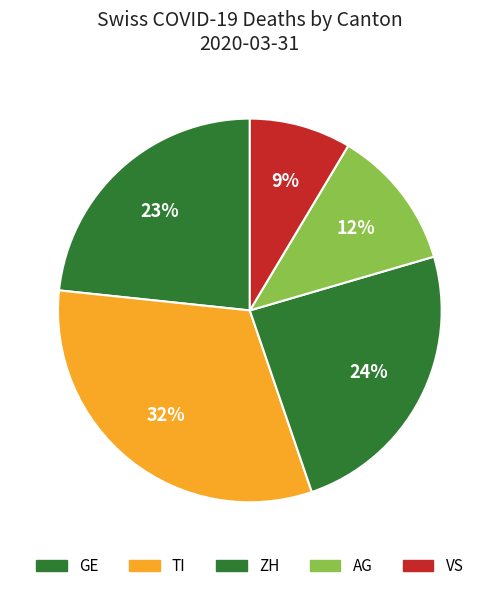

Count the number of slices in the pie.

5